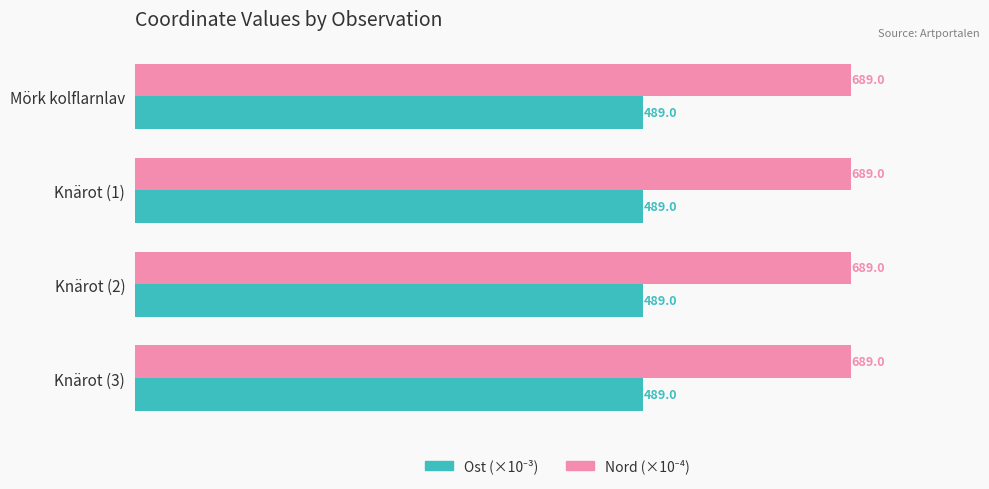

What is the difference between the highest and lowest values at Knärot (3)?

200.0